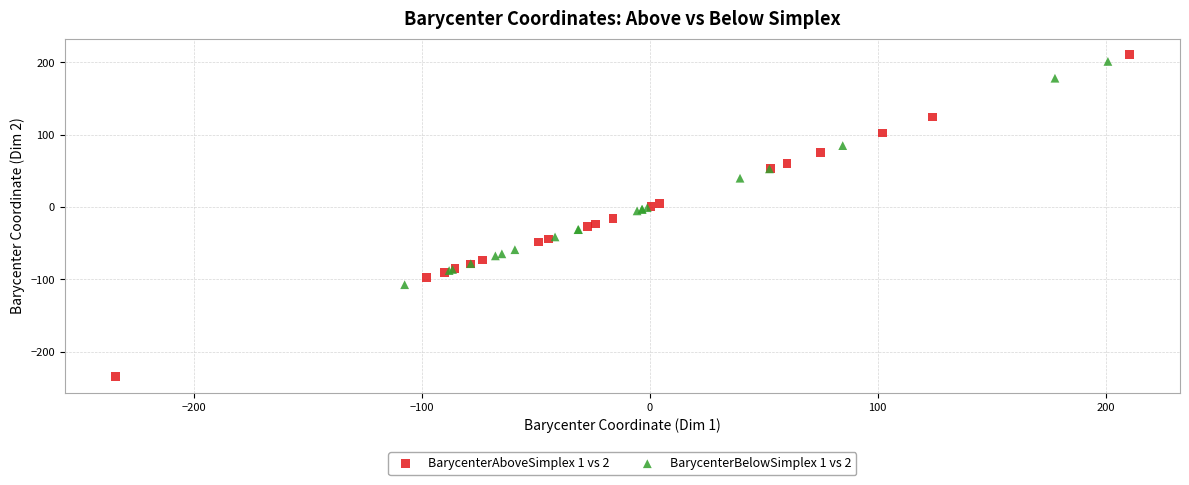

Which series reaches the maximum Y coordinate?

BarycenterAboveSimplex 1 vs 2